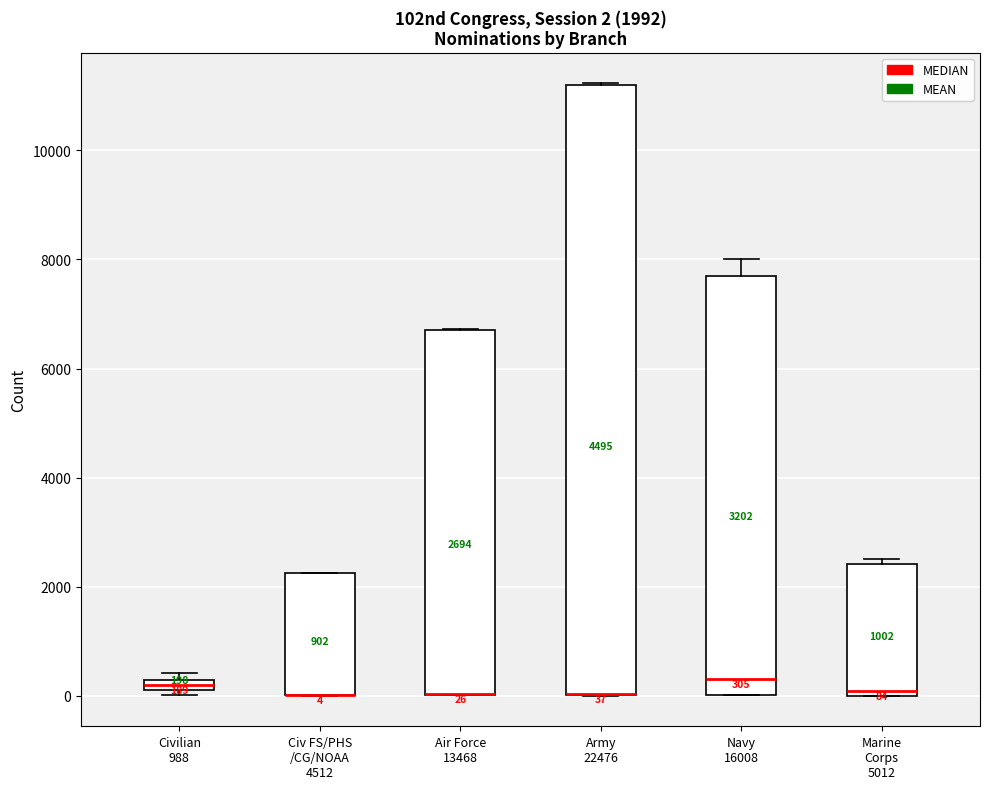

Comparing the boxes themselves (not the whiskers), which one is the tallest?

Army 22476